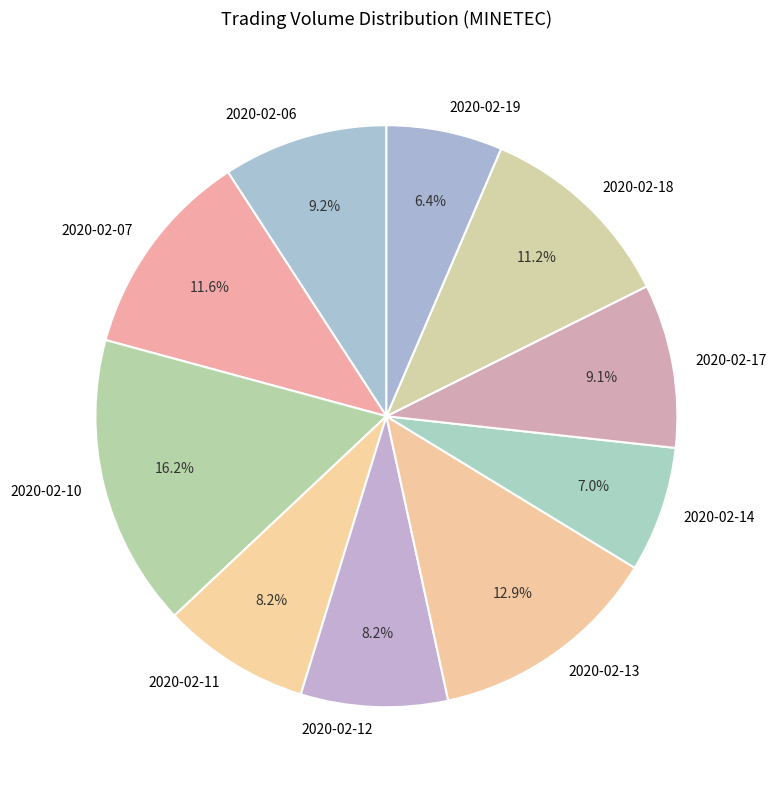

What is the ratio of the value at 2020-02-17 to the value at 2020-02-10?

0.6